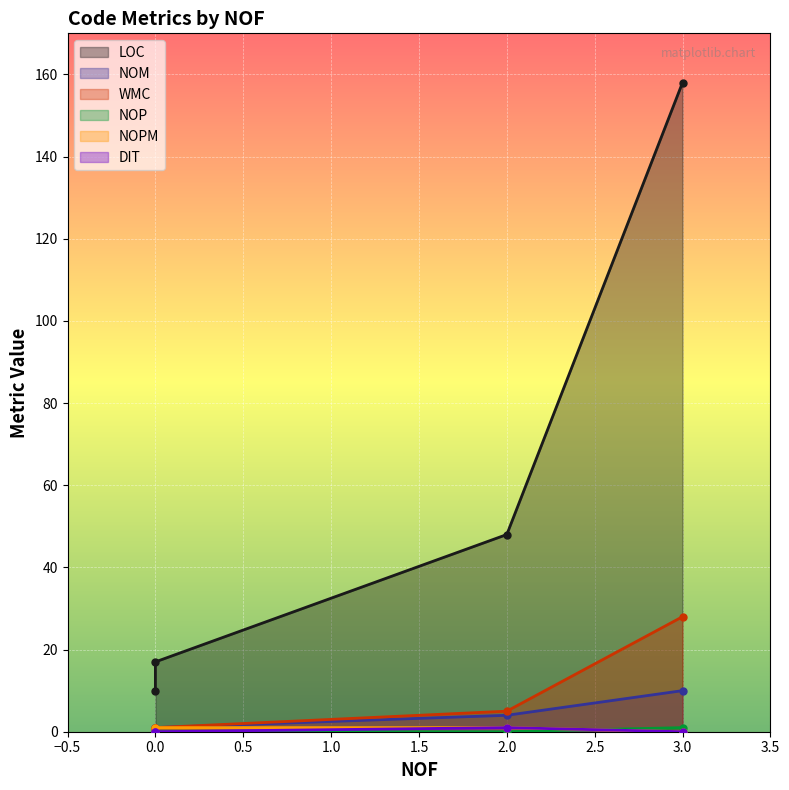

True or false: NOP and NOPM intersect in this chart.

True